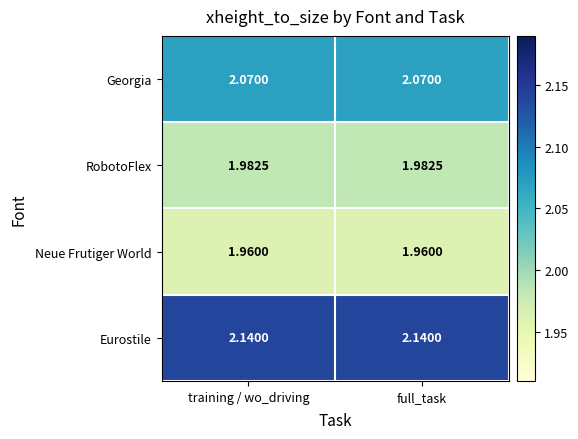

Rank the series by their maximum value, from lowest to highest.

Neue Frutiger World, RobotoFlex, Georgia, Eurostile